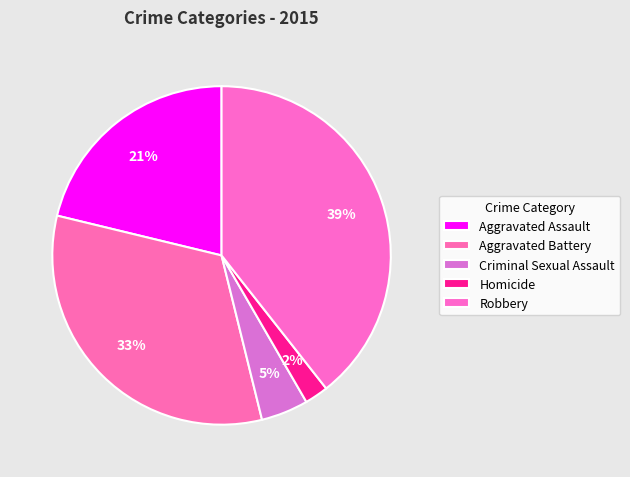

How many slices are in this pie chart?

5